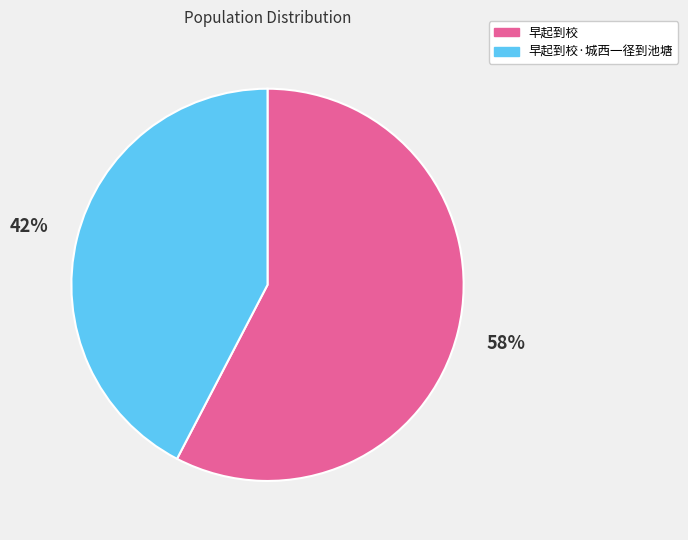

To the nearest percent, what is the combined percentage of 早起到校·城西一径到池塘 and 早起到校?

100%